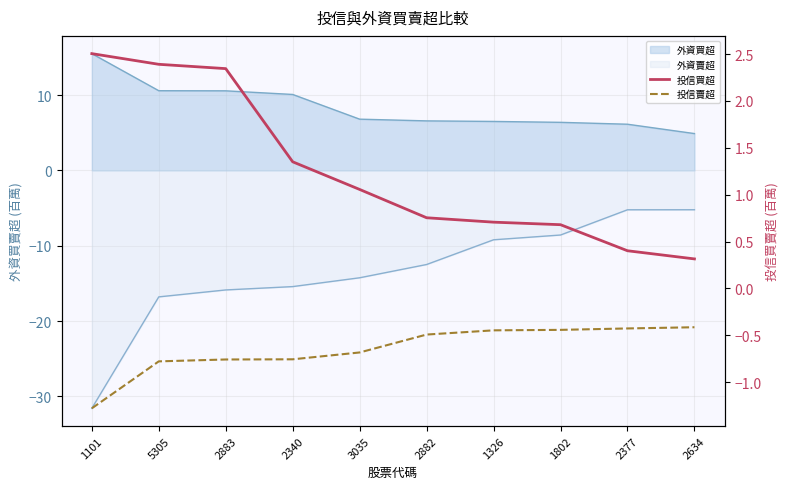

True or false: 投信賣超 and 投信買超 intersect in this chart.

False